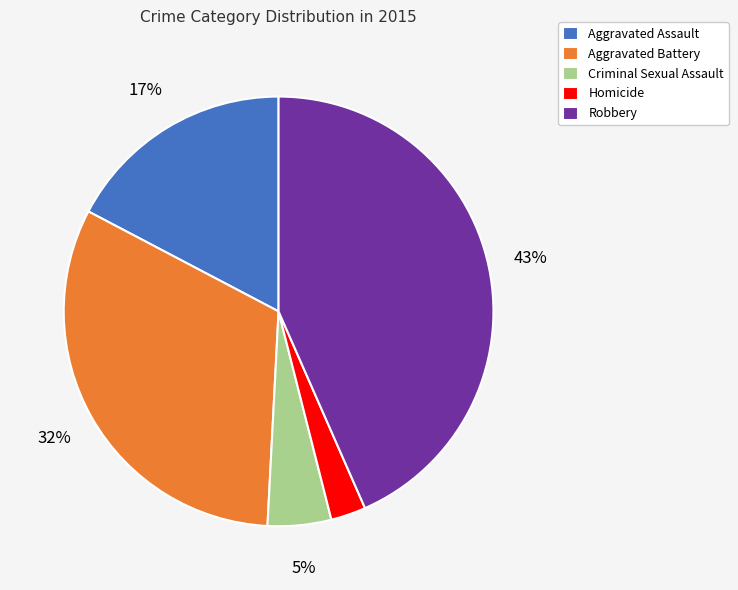

True or false: Robbery accounts for 57% of the total.

False